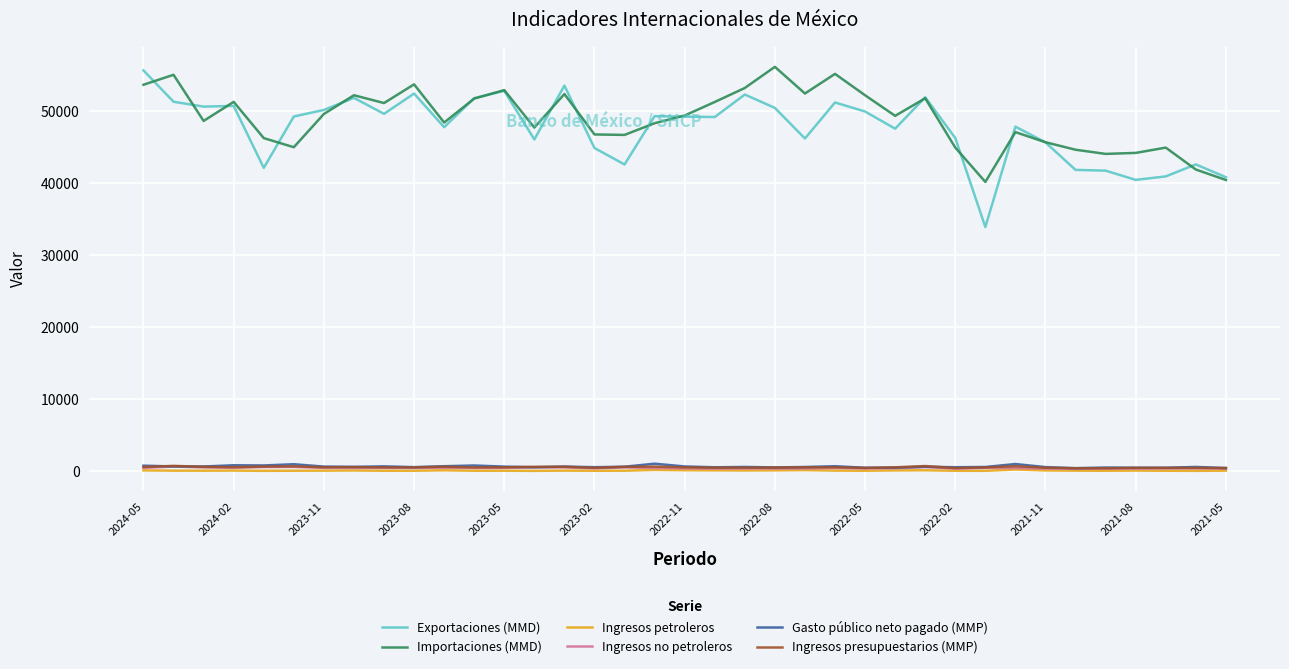

Which series has the widest spread of values?

Exportaciones (MMD)